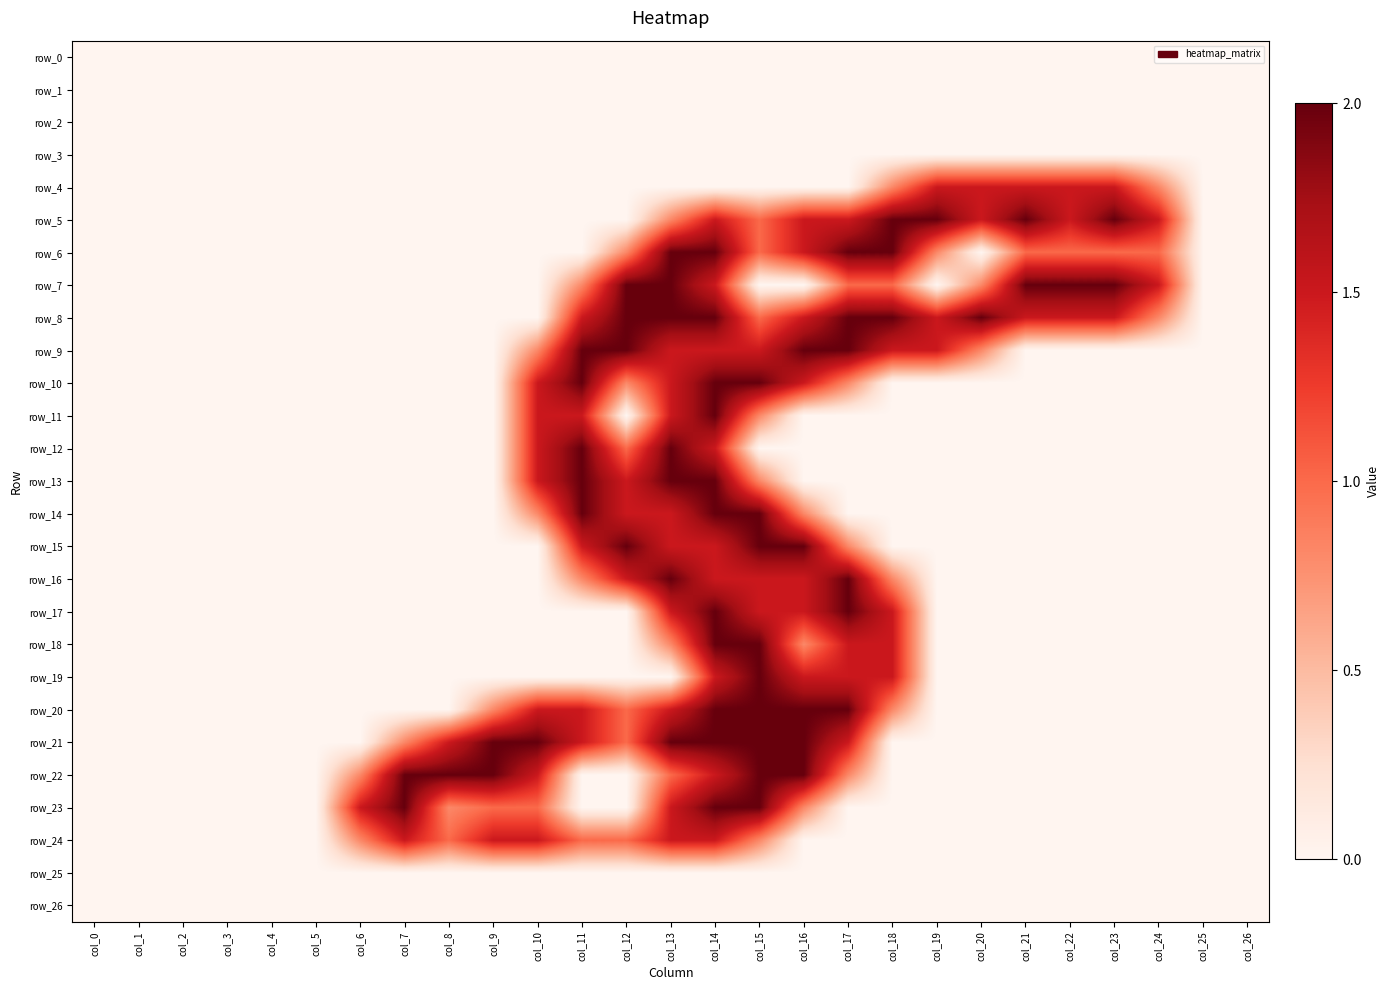

List the labels in order of row_2 value, largest first.

col_0, col_1, col_2, col_3, col_4, col_5, col_6, col_7, col_8, col_9, col_10, col_11, col_12, col_13, col_14, col_15, col_16, col_17, col_18, col_19, col_20, col_21, col_22, col_23, col_24, col_25, col_26